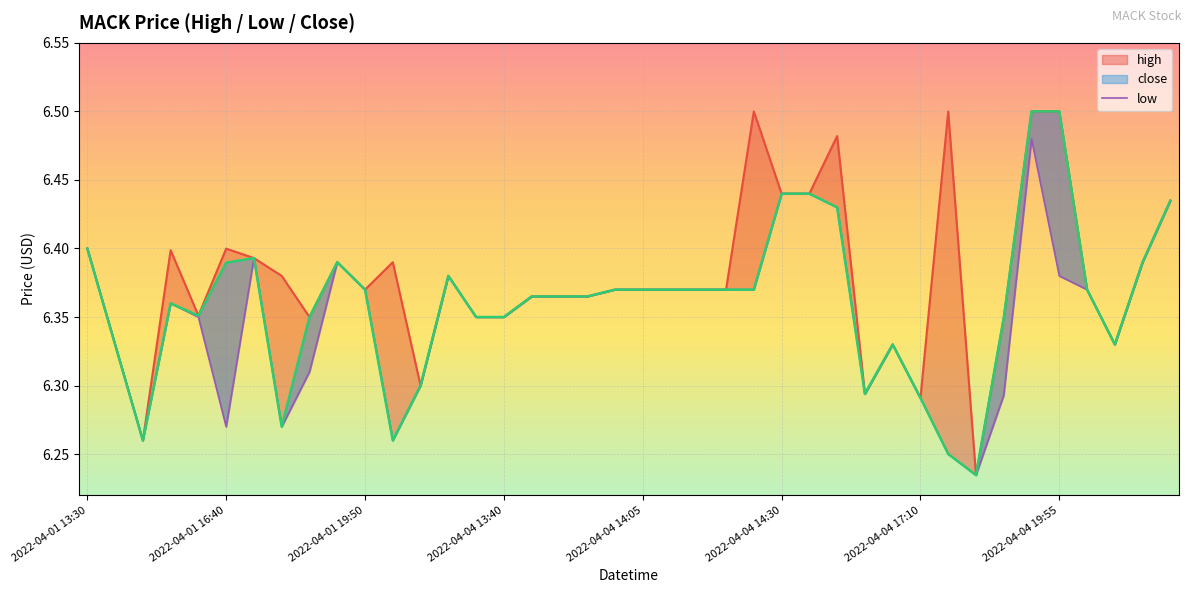

Where is high nearest to the value 6?

2022-04-04 18:10